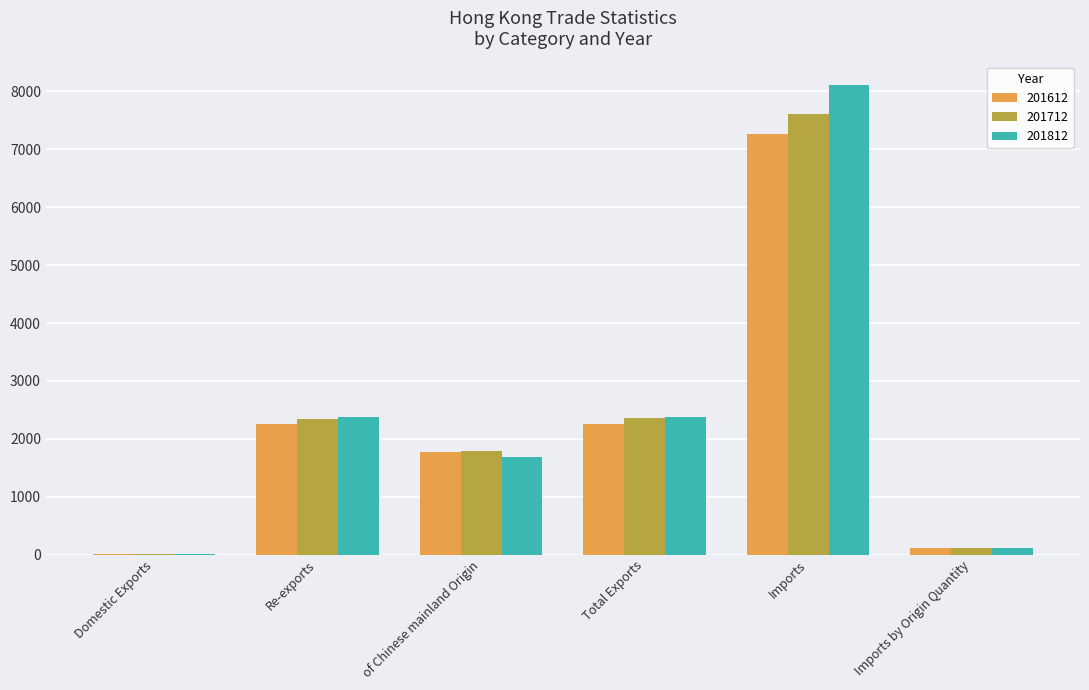

What is the total value across all series at Total Exports?

6996.8